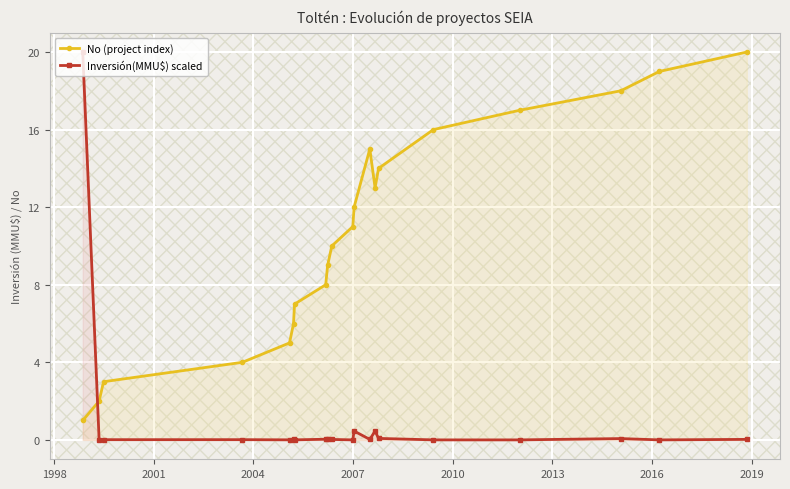

How many lines are shown in the chart?

2